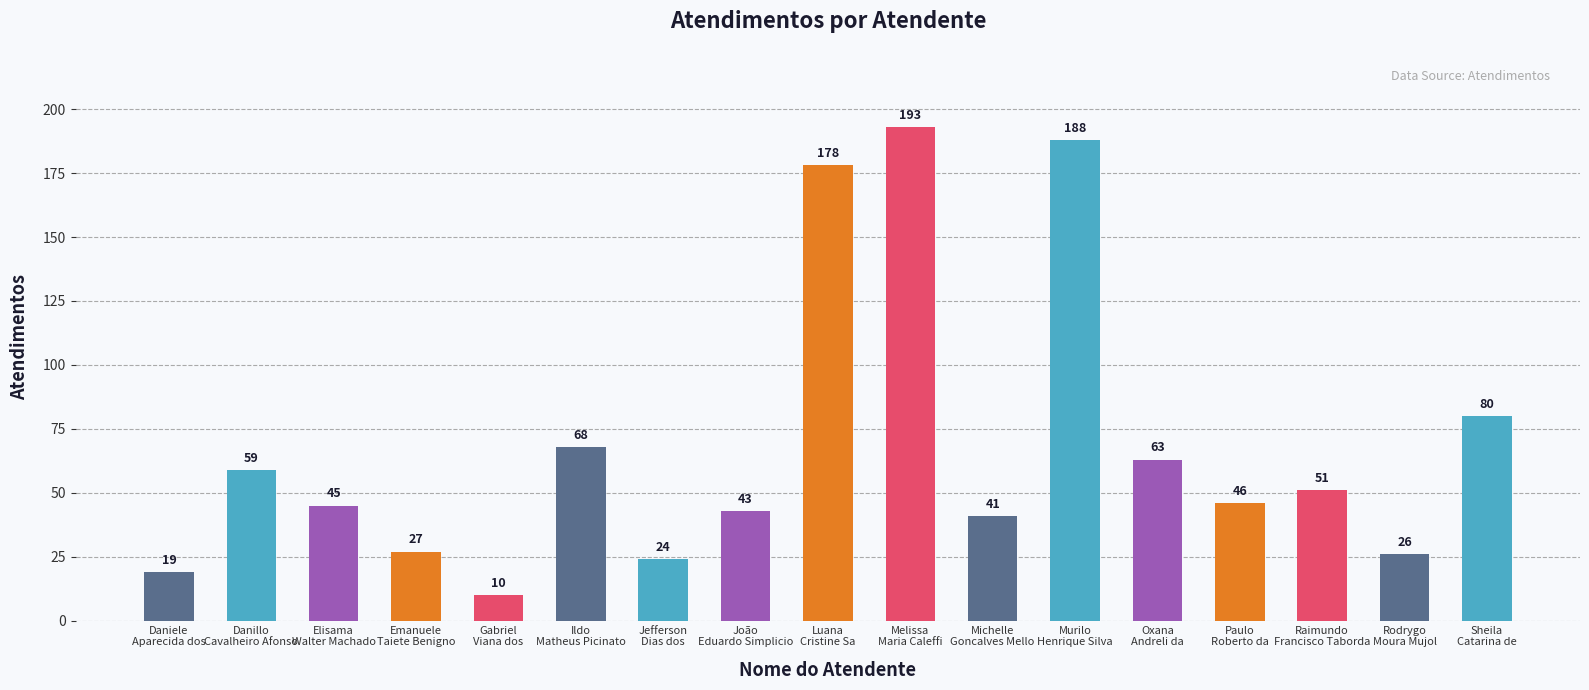

What is the change in value from Emanuele
Taiete Benigno to Raimundo
Francisco Taborda?

+24